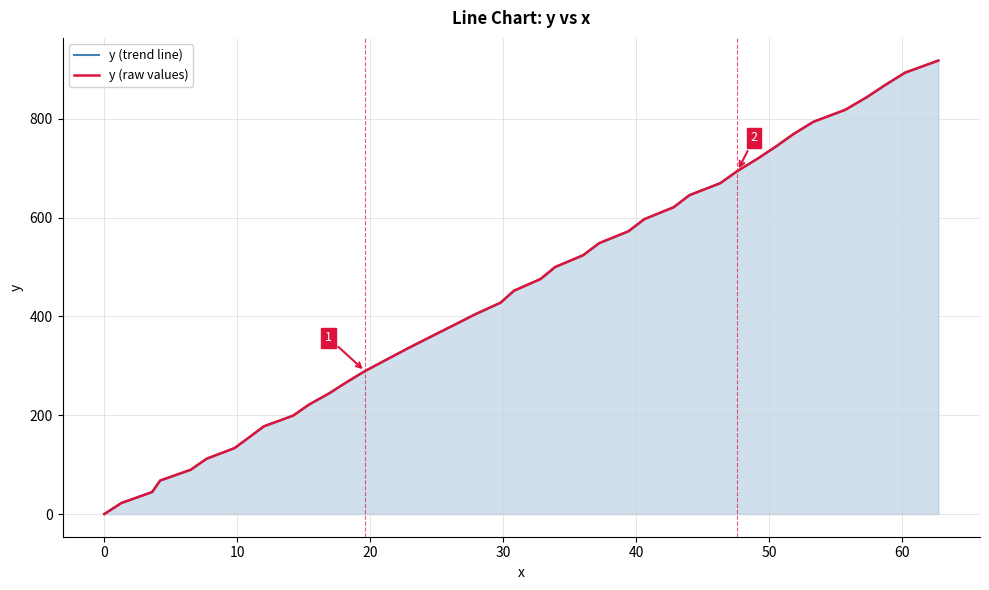

How many data points does each series have?

40